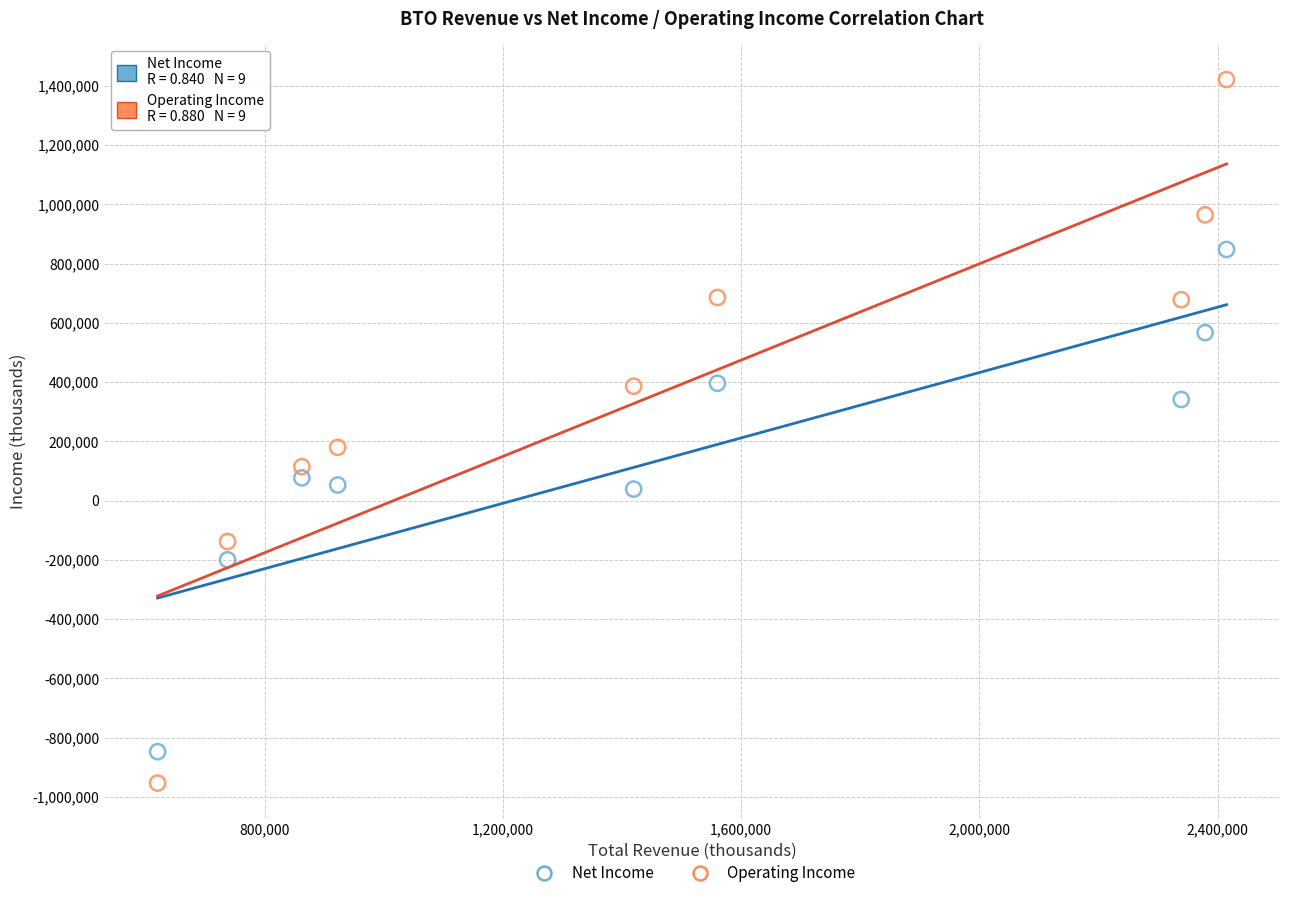

Which series reaches the minimum Y coordinate?

Operating Income